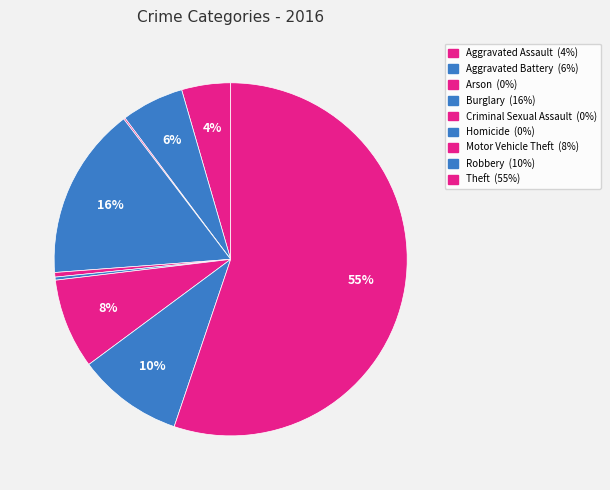

The Criminal Sexual Assault slice represents 1% of the pie. True or false?

False